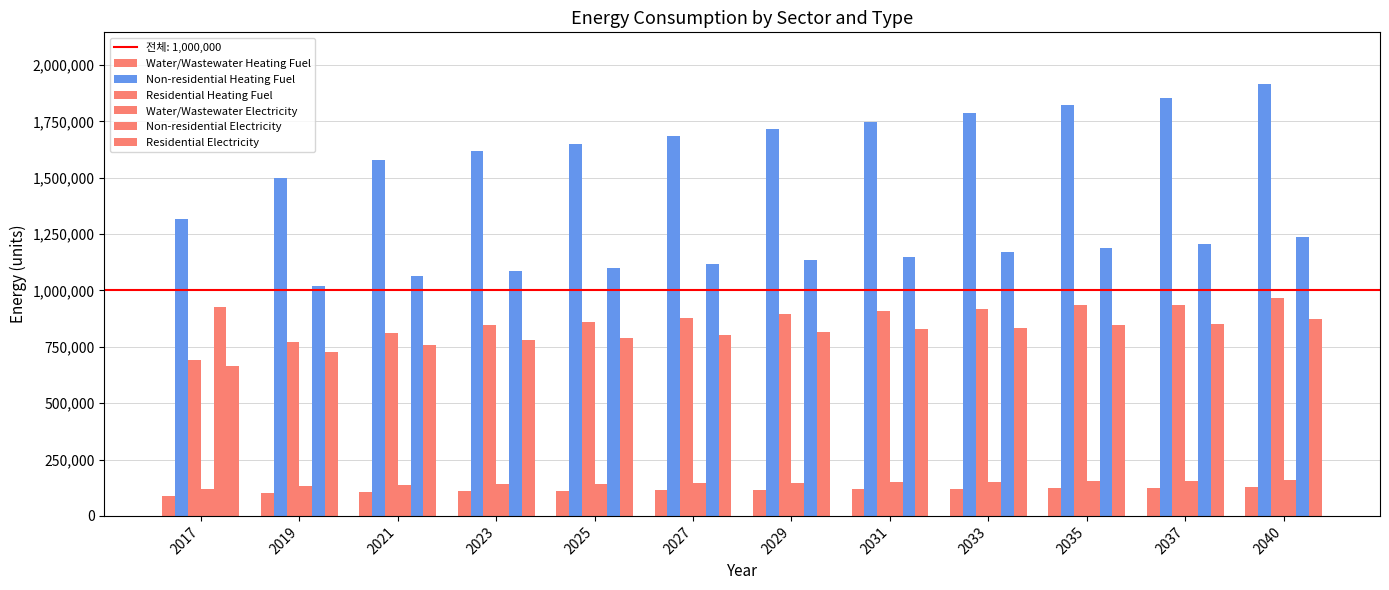

How many data points in Non-residential Heating Fuel are less than 1717767?

6